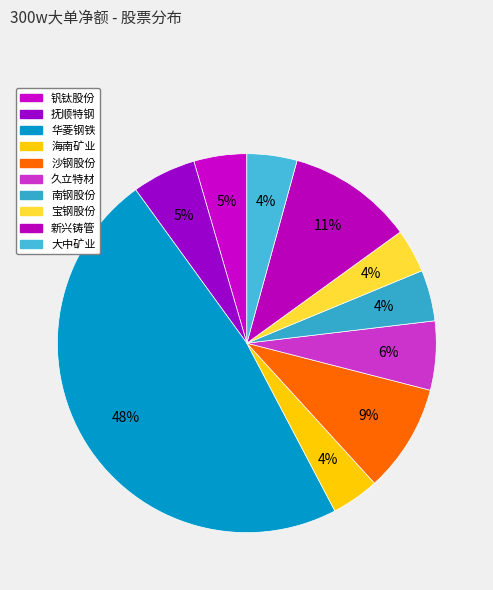

What percentage is NOT represented by 沙钢股份?

90.8%